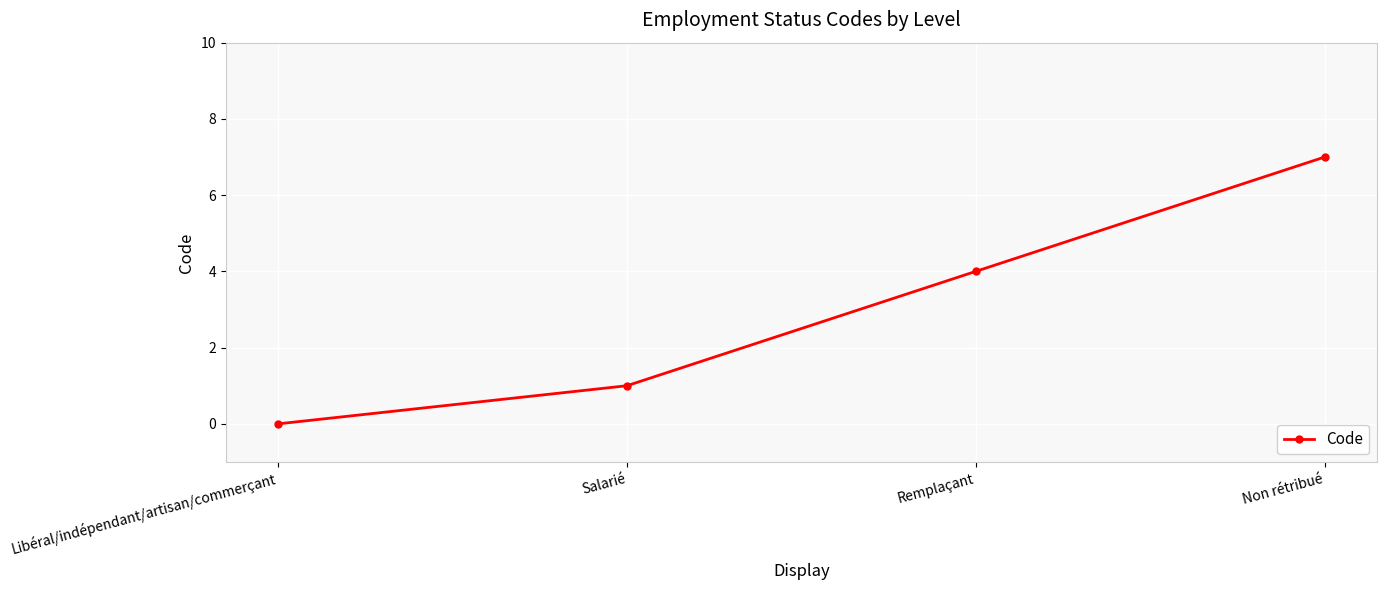

How many series are shown in this chart?

1